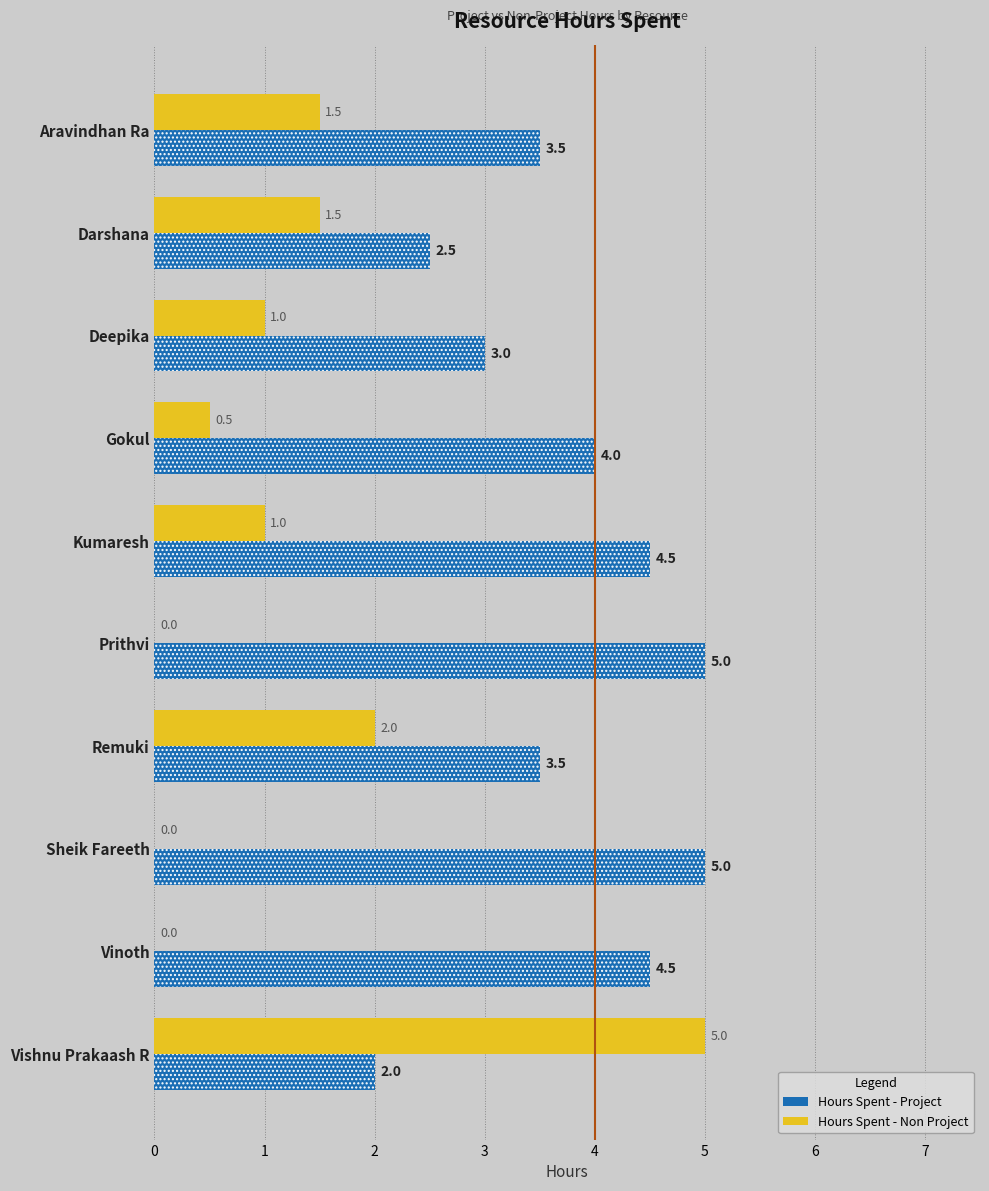

How many Hours Spent - Non Project values are between 0 and 1?

6